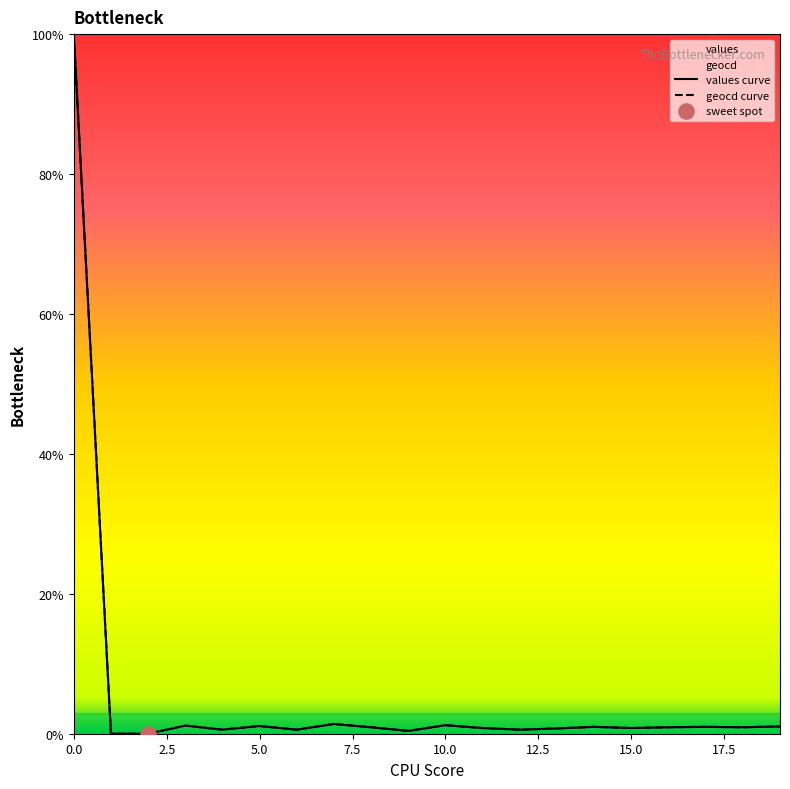

What are all the series names shown in the legend?

values, geocd